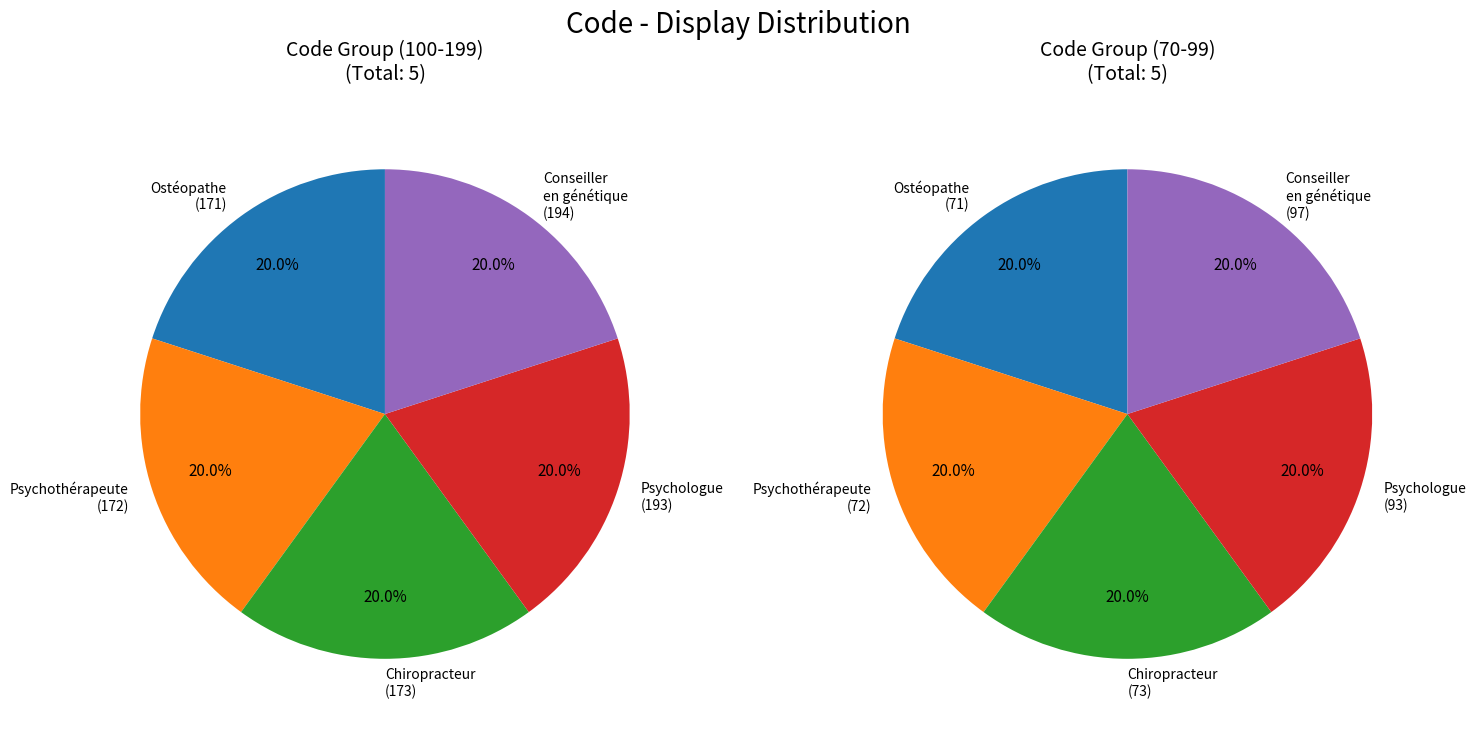

How many segments does this pie chart have?

10